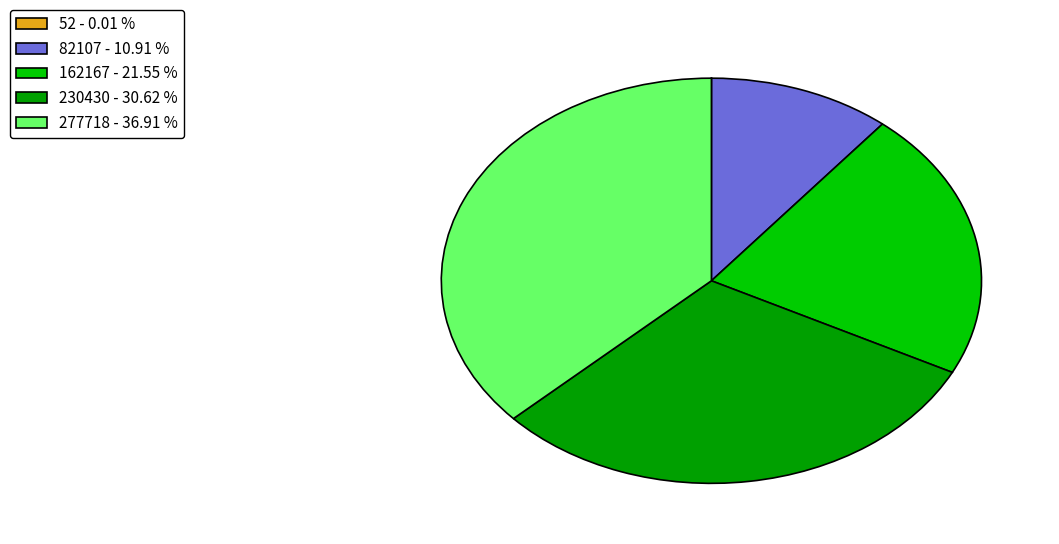

Between 162167 - 21.55 % and 230430 - 30.62 %, which is larger?

230430 - 30.62 %